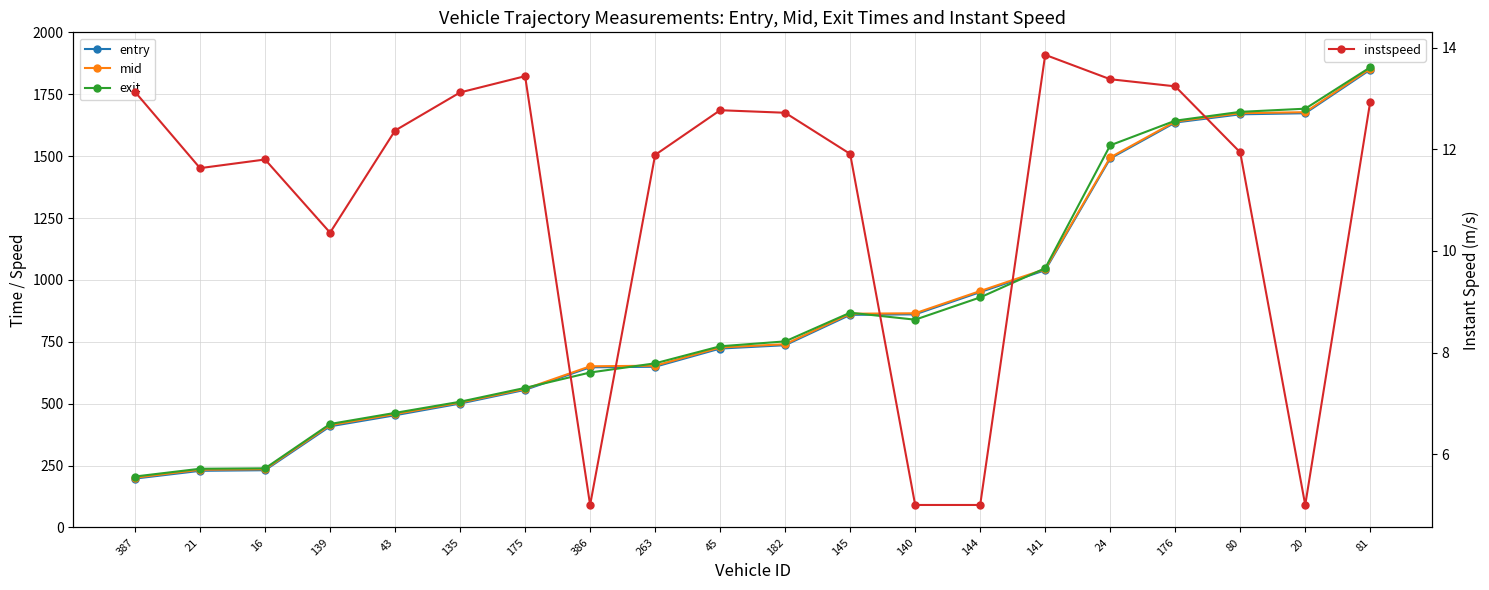

How many lines are shown in the chart?

4